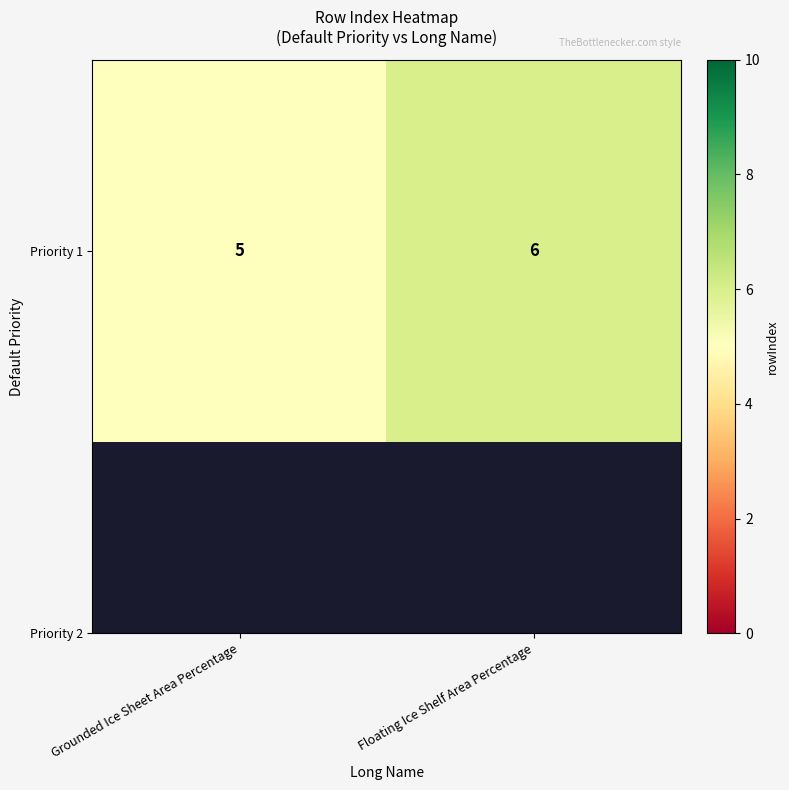

Between Floating Ice Shelf Area Percentage and Grounded Ice Sheet Area Percentage, which is larger?

Floating Ice Shelf Area Percentage